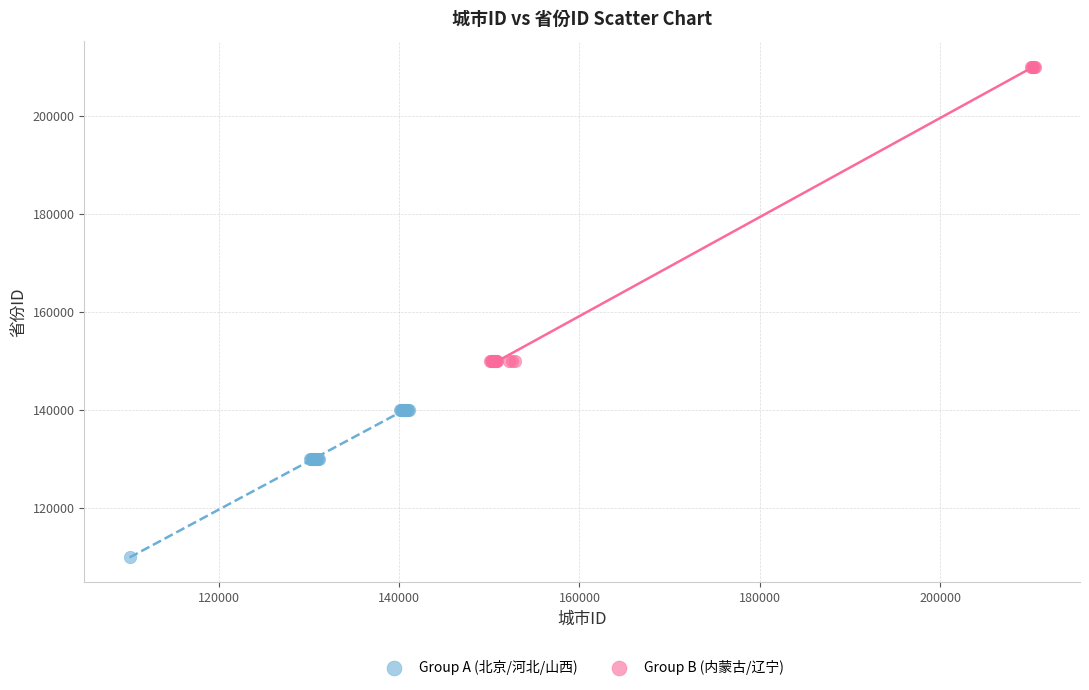

Which series contains the highest Y value?

Group B (内蒙古/辽宁)